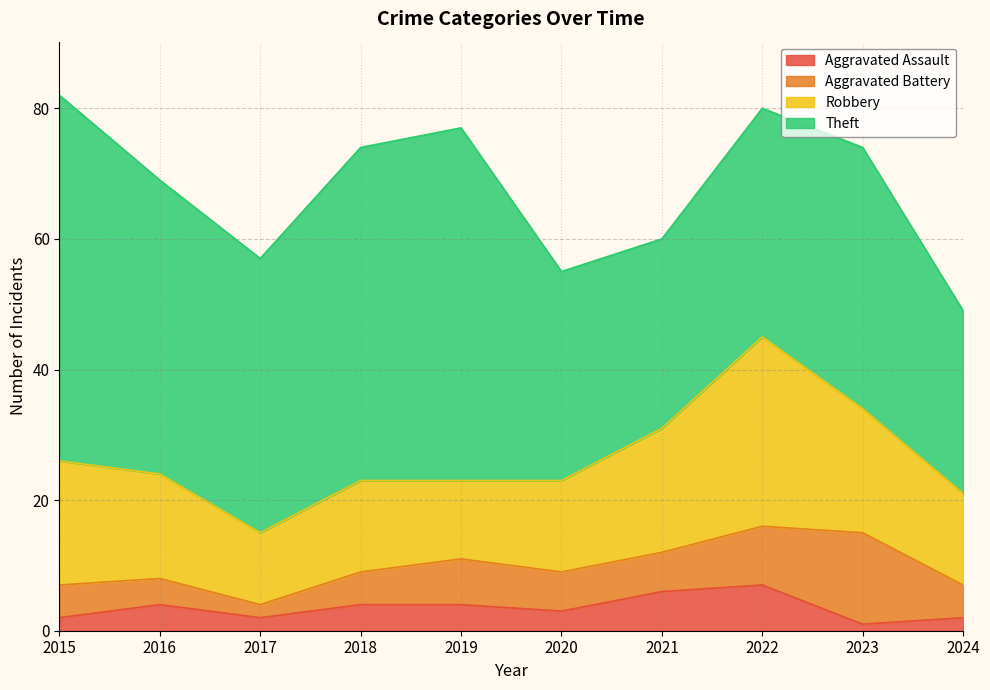

The Aggravated Battery series shows 5 at 2024. True or false?

True